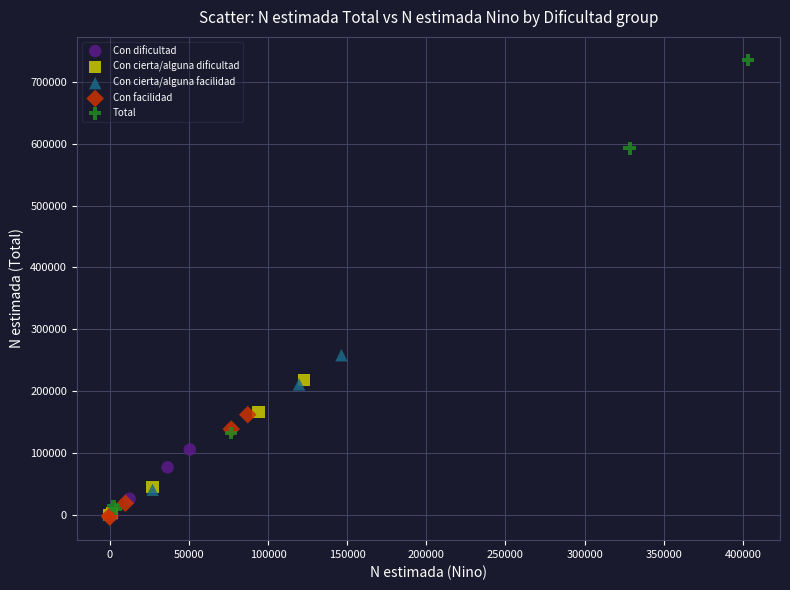

Which series has the widest spread of Y values?

Total